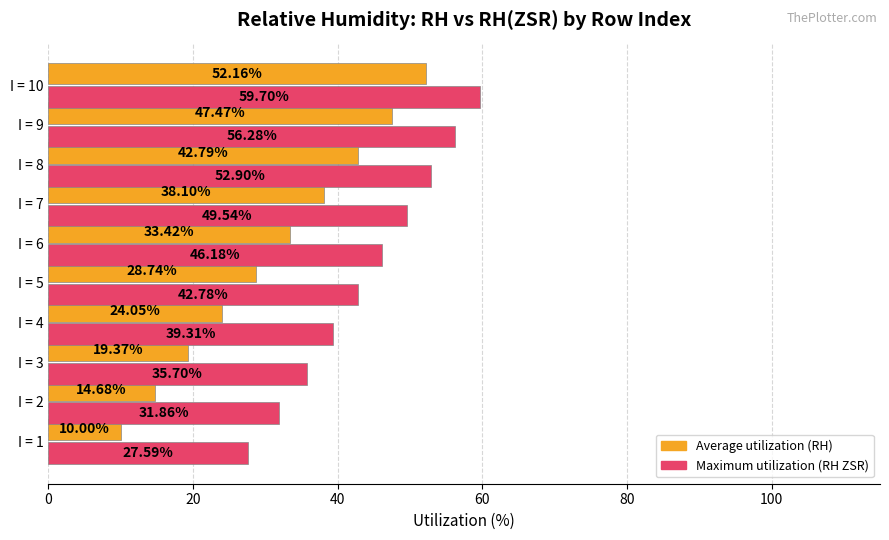

Which series has the widest spread of values?

Average utilization (RH)